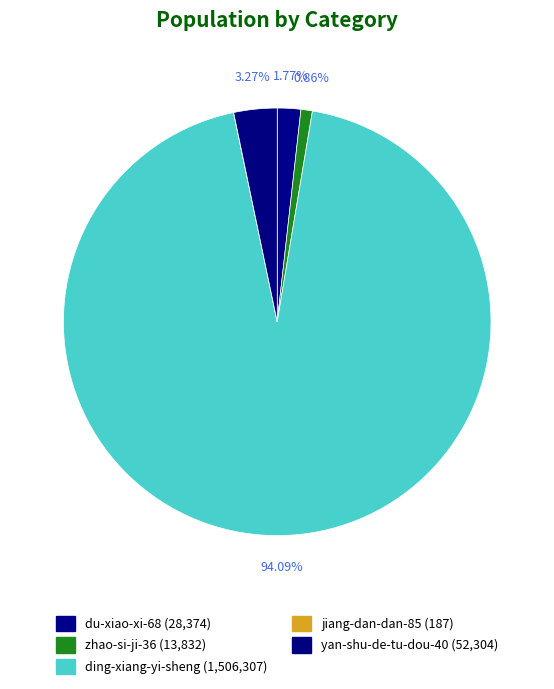

What is the total percentage of ding-xiang-yi-sheng and yan-shu-de-tu-dou-40?

97.4%